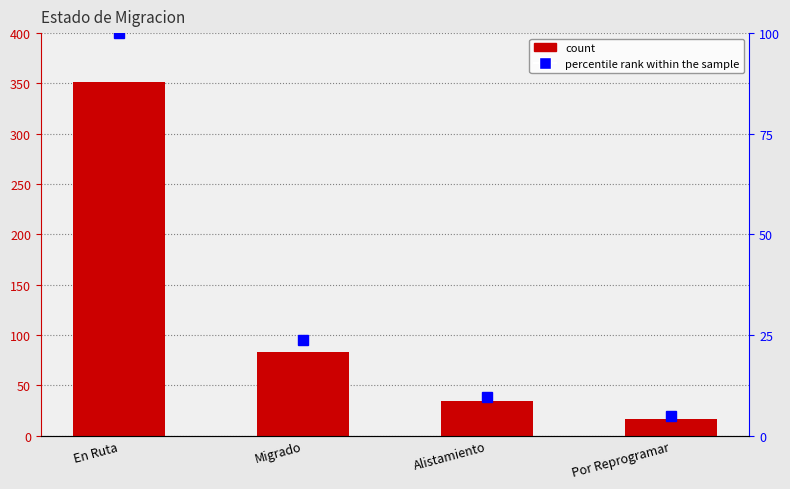

The value of percentile rank at Alistamiento is 2.8. True or false?

False